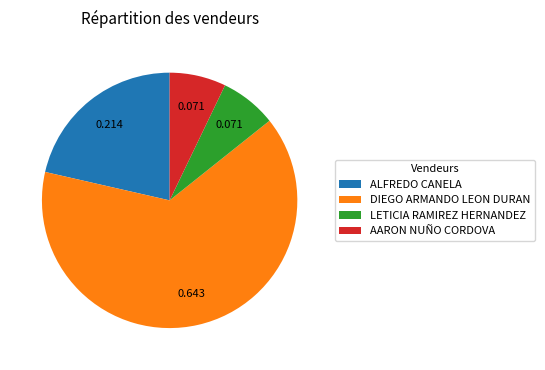

Which has a higher value, ALFREDO CANELA or DIEGO ARMANDO LEON DURAN?

DIEGO ARMANDO LEON DURAN